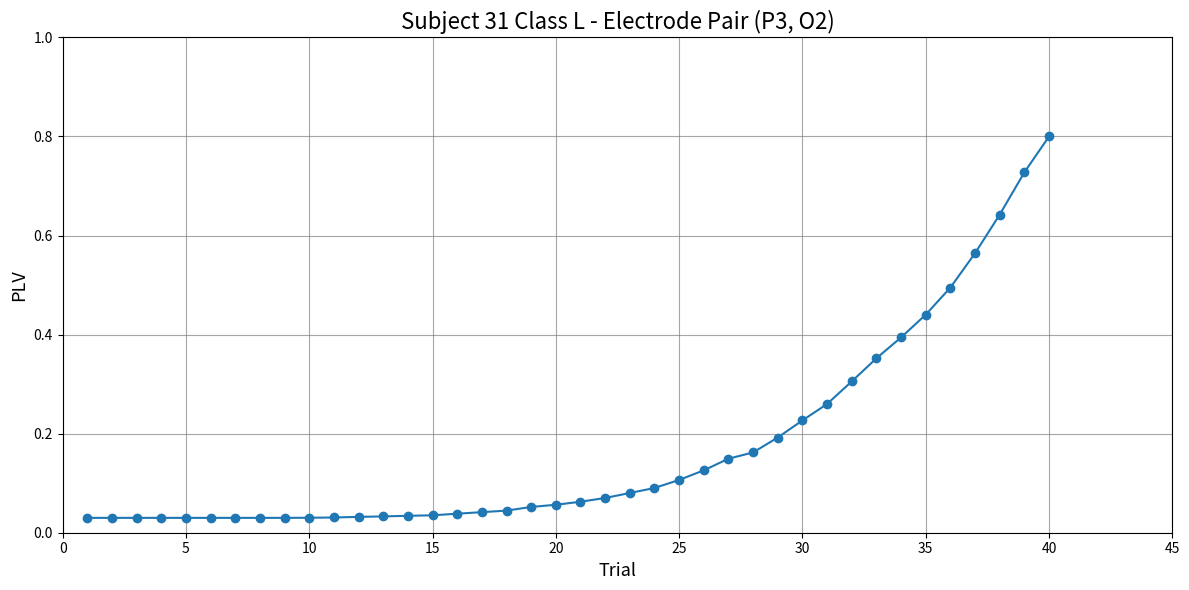

What is the difference between the maximum and minimum values?

0.8